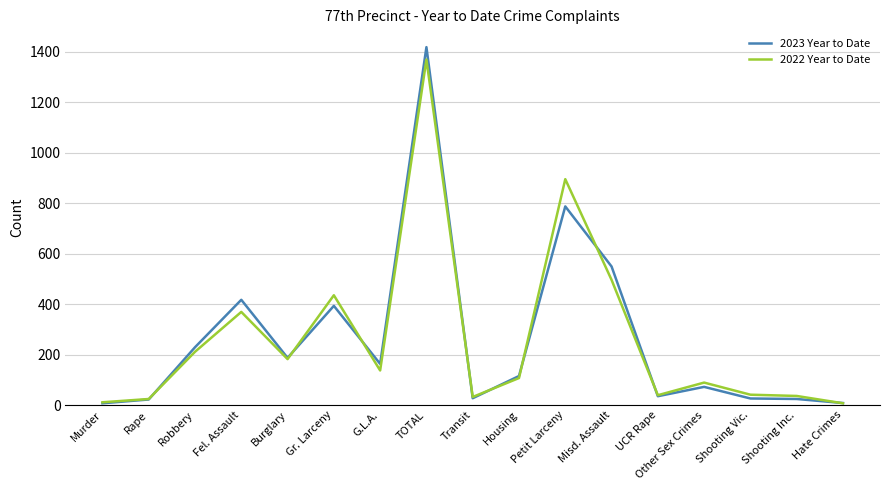

What is the minimum value shown in the chart?

7